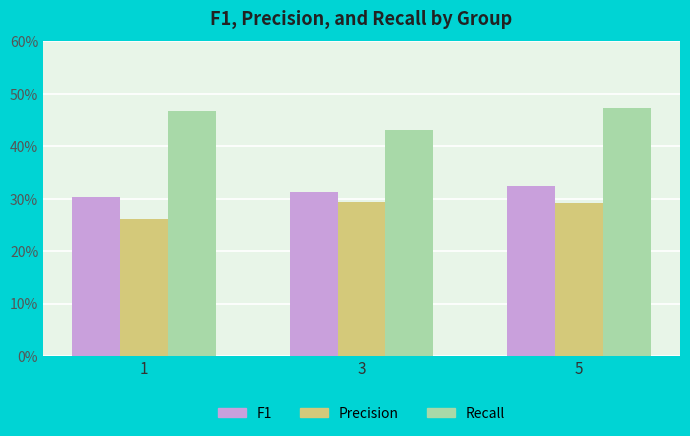

What are all the series names shown in the legend?

F1, Precision, Recall